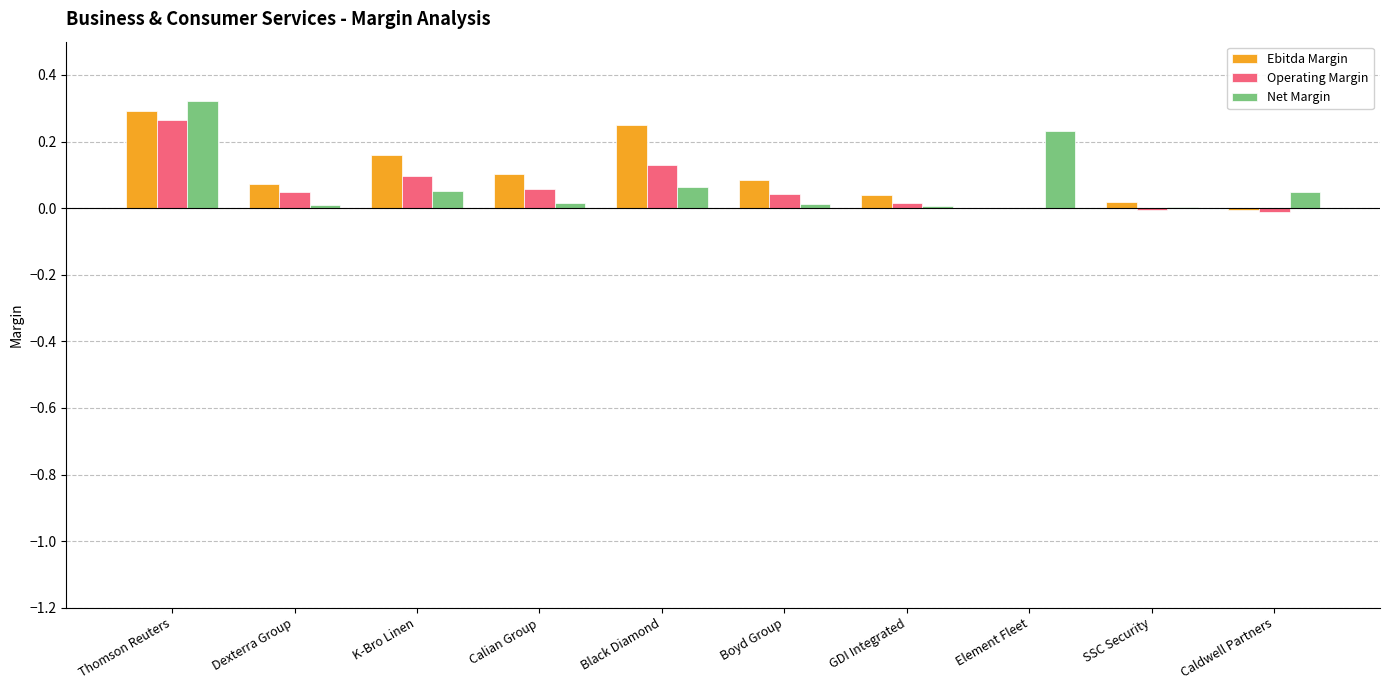

How many data points does each series have?

10